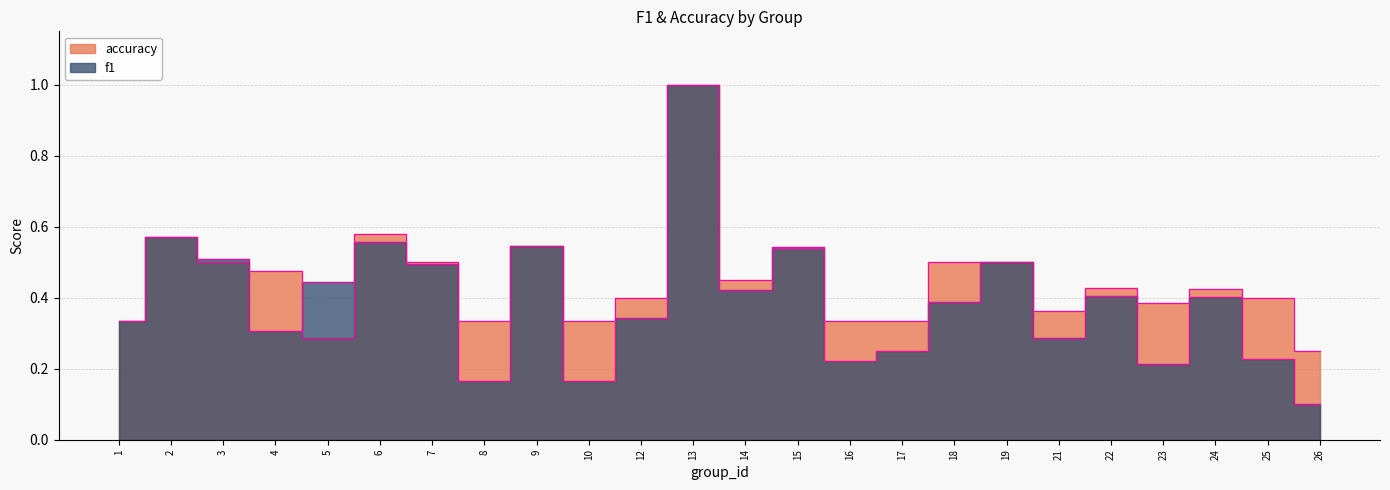

Reading left to right, extract all data points from this chart.

f1: 1=0.3	2=0.6	3=0.5	4=0.3	5=0.4	6=0.6	7=0.5	8=0.2	9=0.5	10=0.2	12=0.3	13=1.0	14=0.4	15=0.5	16=0.2	17=0.2	18=0.4	19=0.5	21=0.3	22=0.4	23=0.2	24=0.4	25=0.2	26=0.1
accuracy: 1=0.3	2=0.6	3=0.5	4=0.5	5=0.3	6=0.6	7=0.5	8=0.3	9=0.5	10=0.3	12=0.4	13=1.0	14=0.5	15=0.5	16=0.3	17=0.3	18=0.5	19=0.5	21=0.4	22=0.4	23=0.4	24=0.4	25=0.4	26=0.2